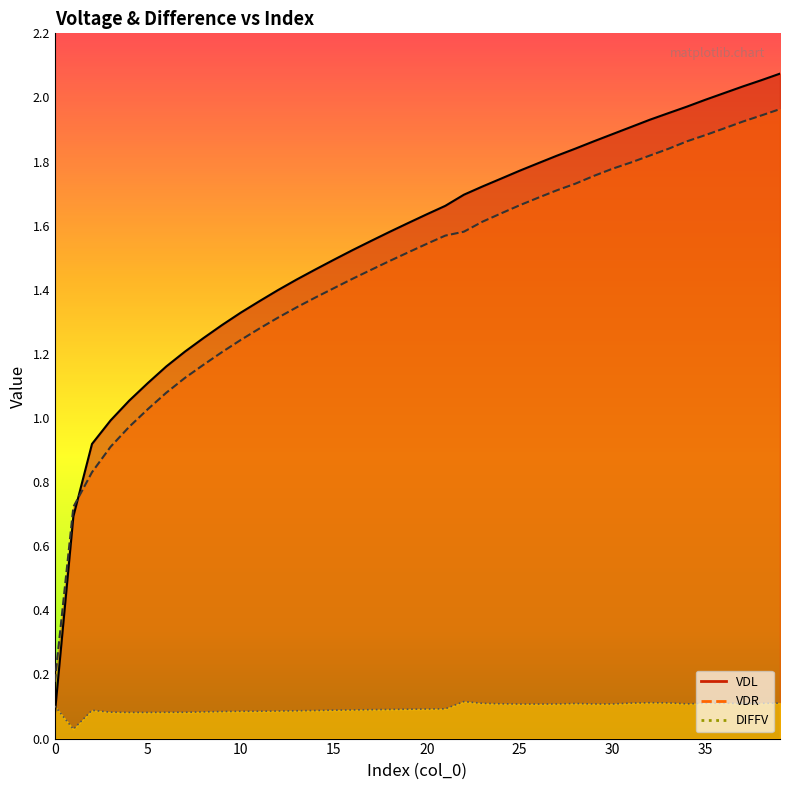

Count the number of data series in this chart.

3